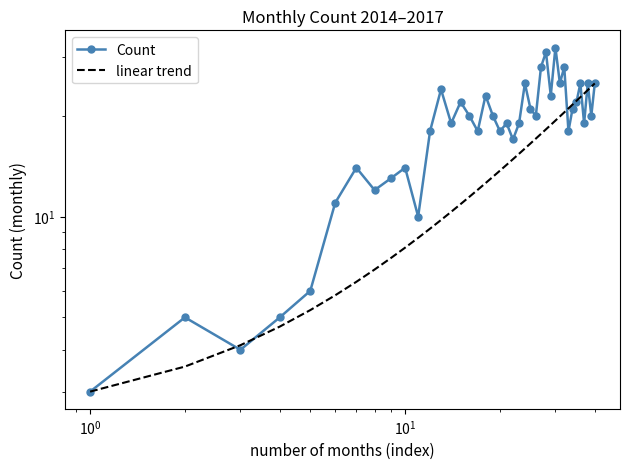

At how many categories does at least one series exceed 11?

33